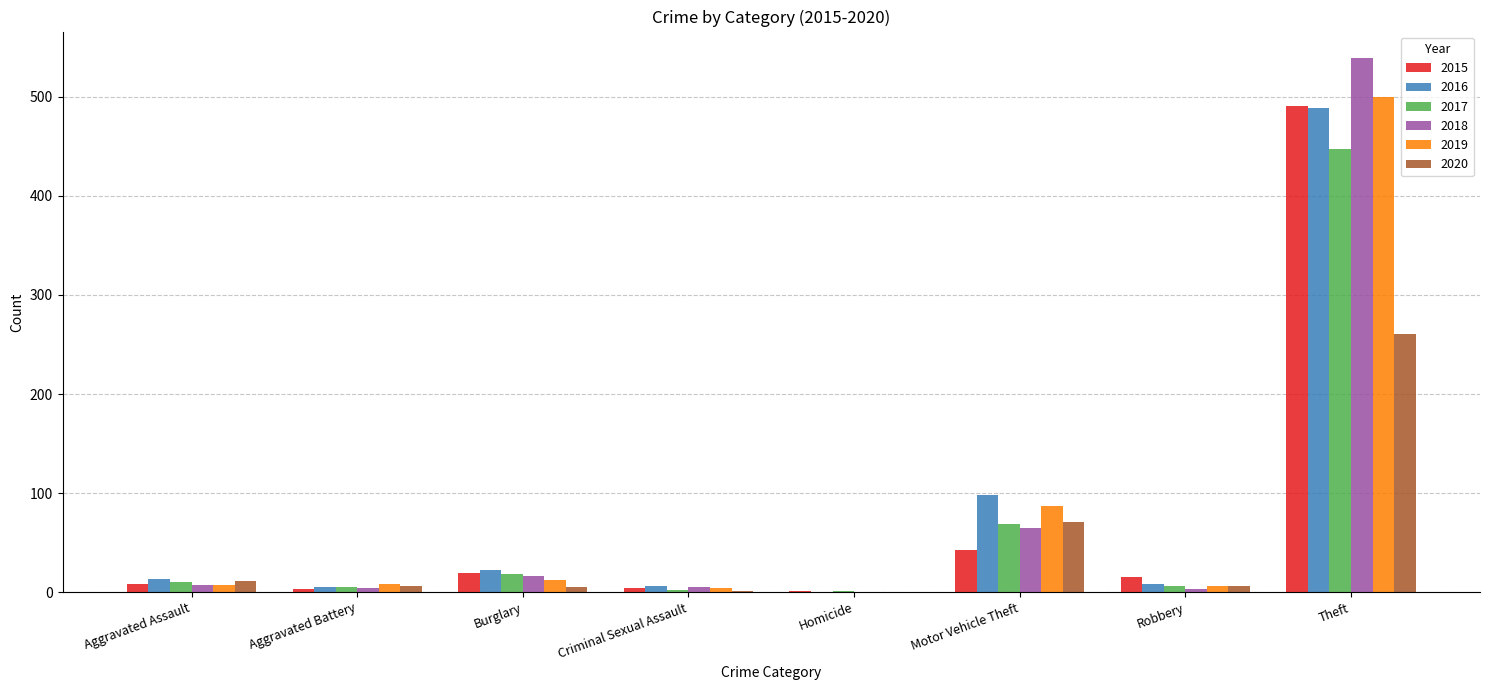

Where is 2015 nearest to the value 246?

Motor Vehicle Theft